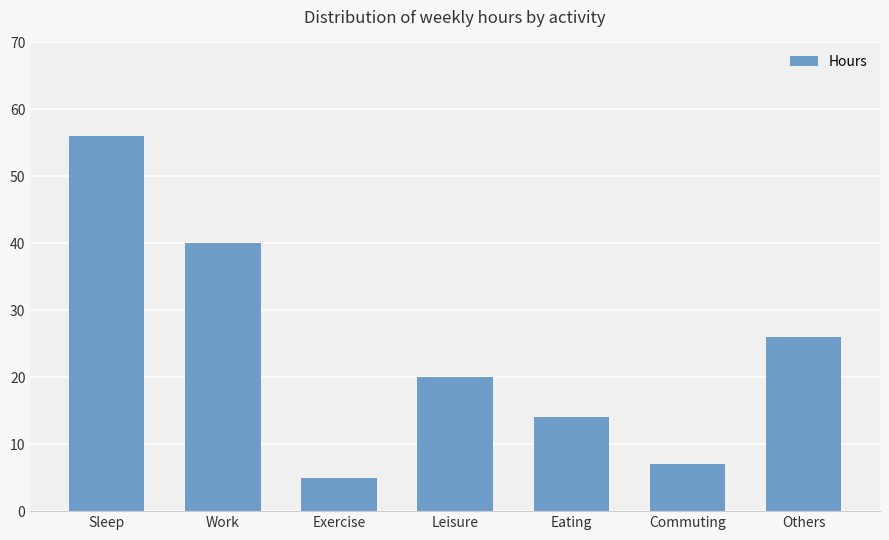

Is it true that the value at Sleep is 88?

False